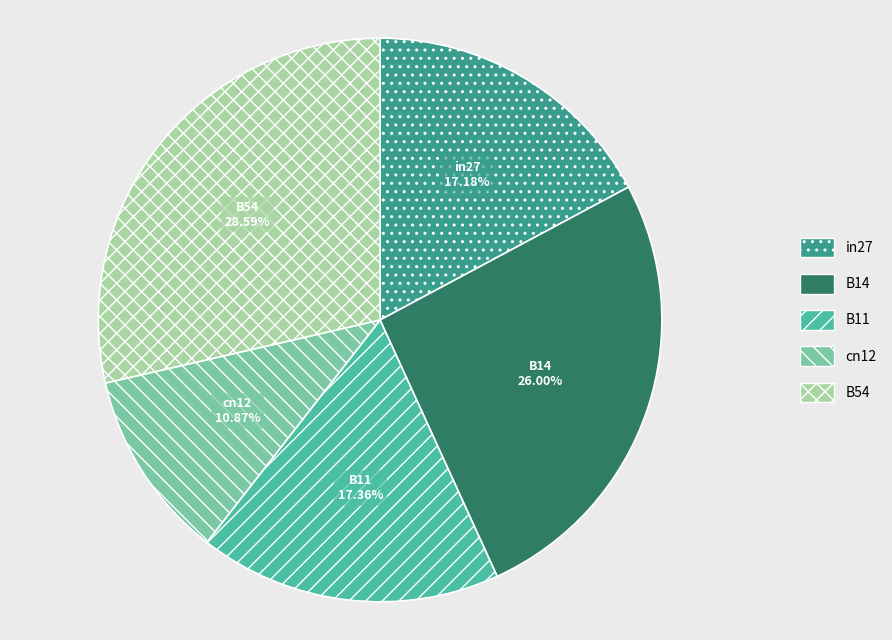

Combined, do B14 and cn12 account for over 50%?

No